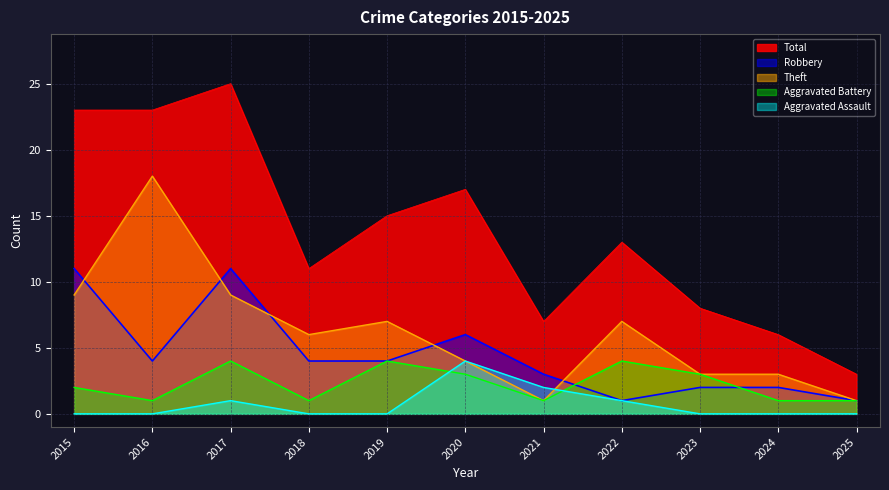

Reading right to left, extract all data points from this chart.

Aggravated Assault: 2025=0	2024=0	2023=0	2022=1	2021=2	2020=4	2019=0	2018=0	2017=1	2016=0	2015=0
Aggravated Battery: 2025=1	2024=1	2023=3	2022=4	2021=1	2020=3	2019=4	2018=1	2017=4	2016=1	2015=2
Robbery: 2025=1	2024=2	2023=2	2022=1	2021=3	2020=6	2019=4	2018=4	2017=11	2016=4	2015=11
Theft: 2025=1	2024=3	2023=3	2022=7	2021=1	2020=4	2019=7	2018=6	2017=9	2016=18	2015=9
Total: 2025=3	2024=6	2023=8	2022=13	2021=7	2020=17	2019=15	2018=11	2017=25	2016=23	2015=23